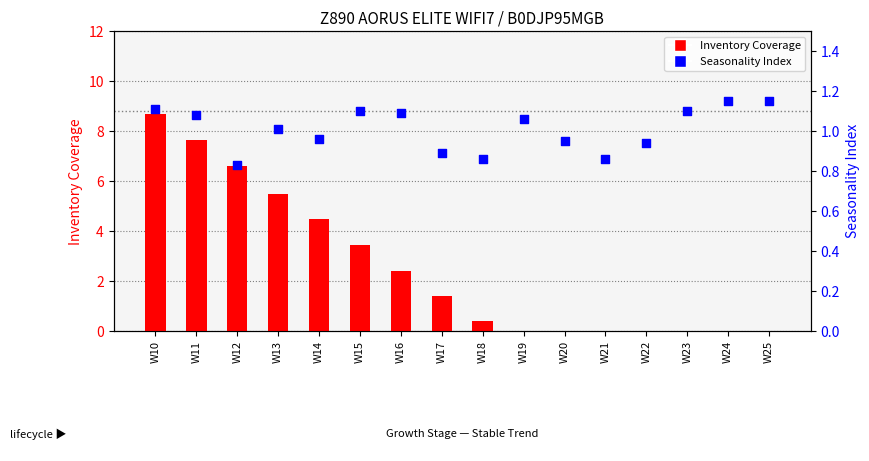

Which series contains the highest Y value?

Inventory Coverage